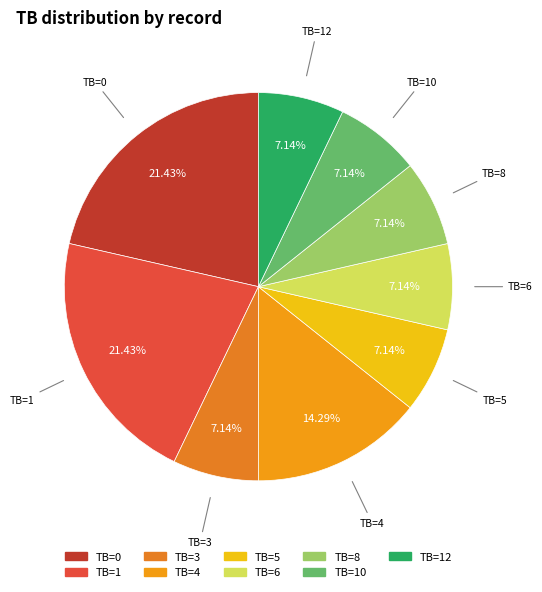

Count the number of slices in the pie.

9